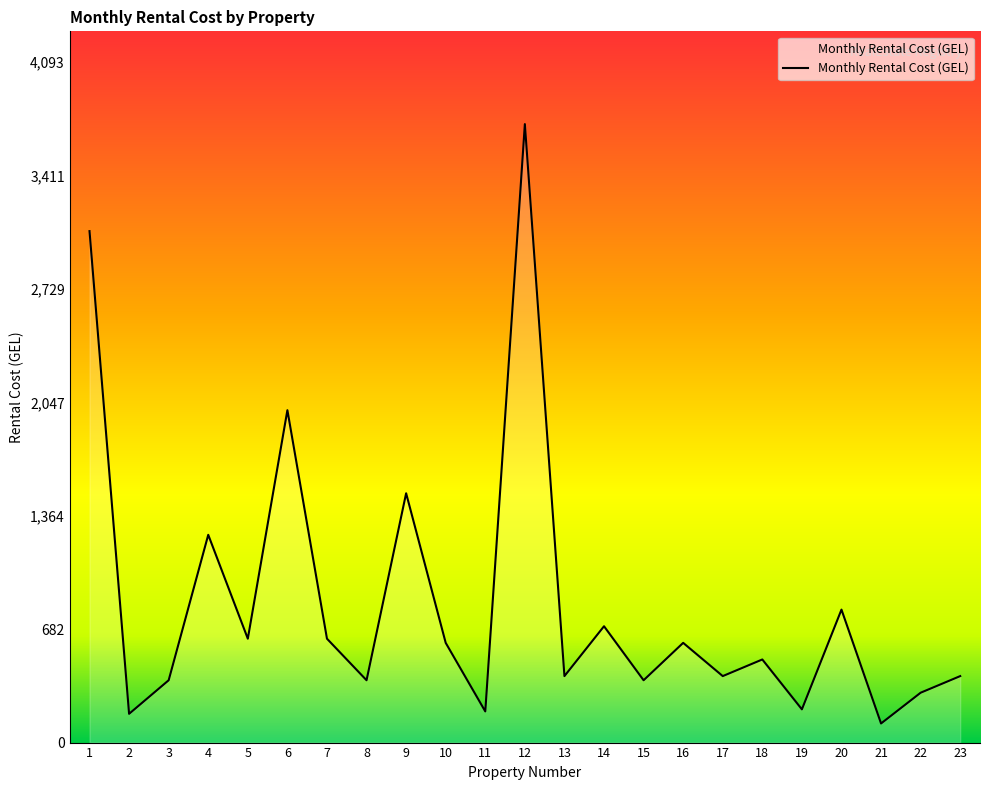

Does the chart have visible grid lines?

No